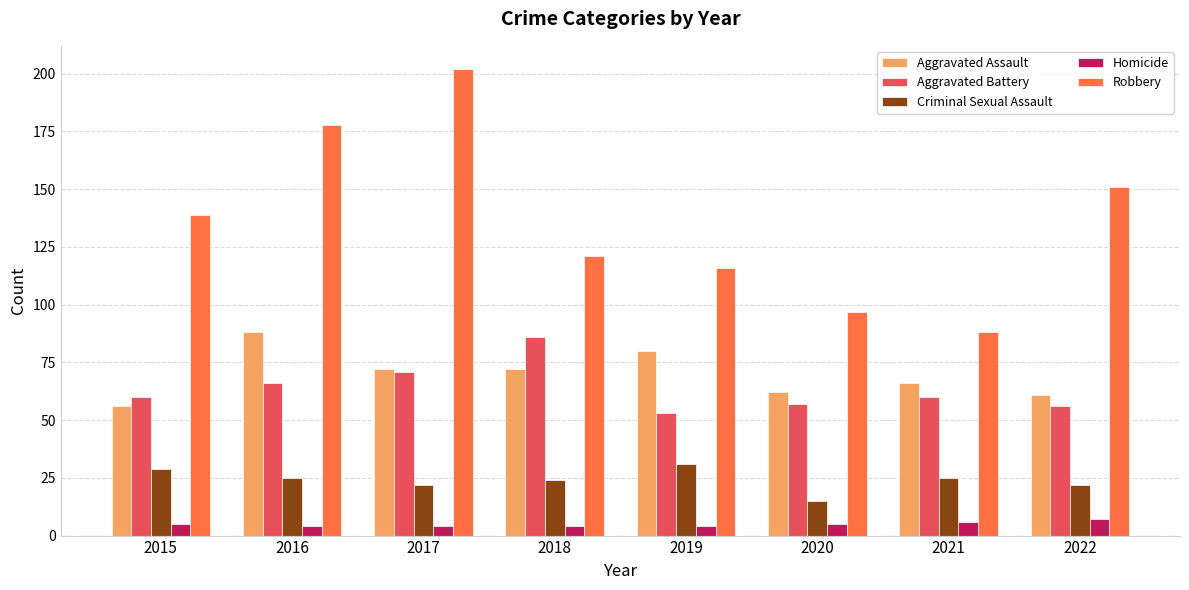

Between 2017 and 2018, which series saw the biggest shift?

Robbery